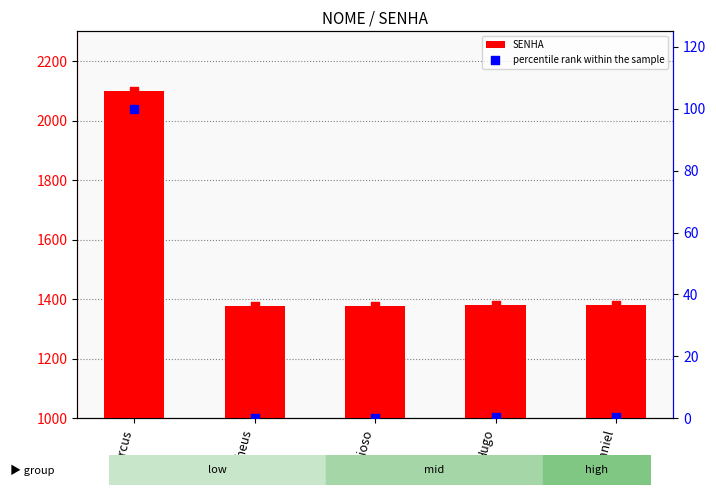

Which series contains the lowest Y value?

percentile rank within the sample